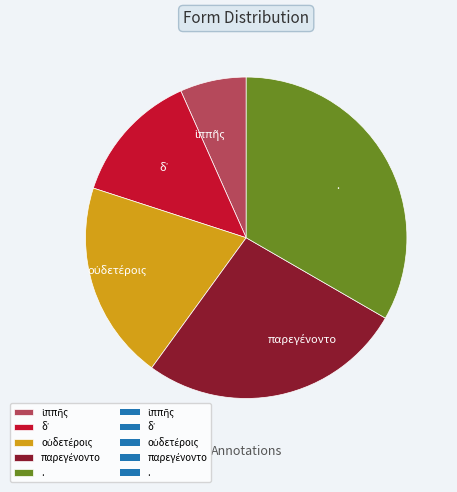

Is it true that . is 33% of the pie?

True